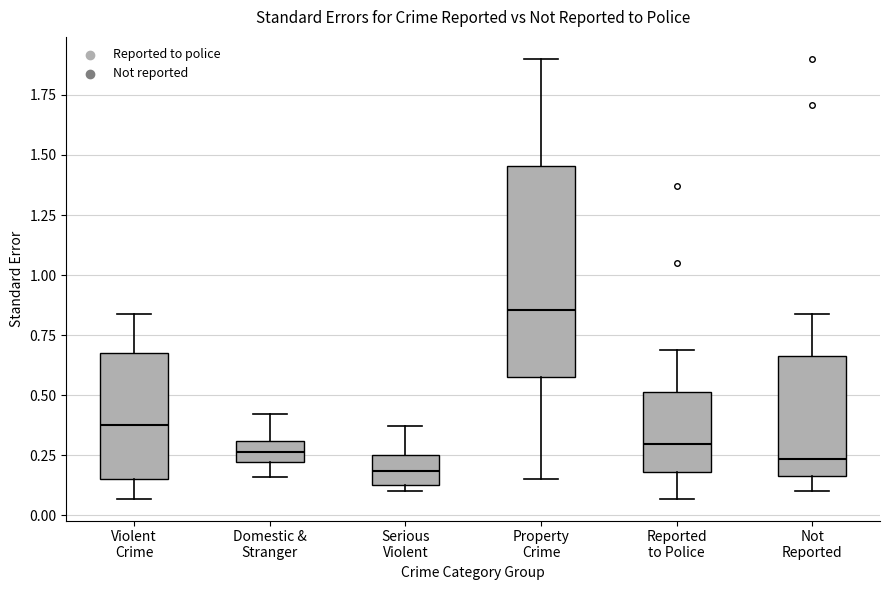

Reading left to right, read every box against the y-axis: the position of its median line, the range the box covers, and the ends of its whiskers. The values are not printed on the chart, so give them approximately, as read against the axis.

Violent Crime: median 0.40, box 0.15 to 0.70, whiskers 0.05 to 0.85
Domestic & Stranger: median 0.25, box 0.20 to 0.30, whiskers 0.15 to 0.40
Serious Violent: median 0.20, box 0.15 to 0.25, whiskers 0.10 to 0.35
Property Crime: median 0.85, box 0.60 to 1.45, whiskers 0.15 to 1.90
Reported to Police: median 0.30, box 0.20 to 0.50, whiskers 0.05 to 0.70
Not Reported: median 0.25, box 0.15 to 0.65, whiskers 0.10 to 0.85